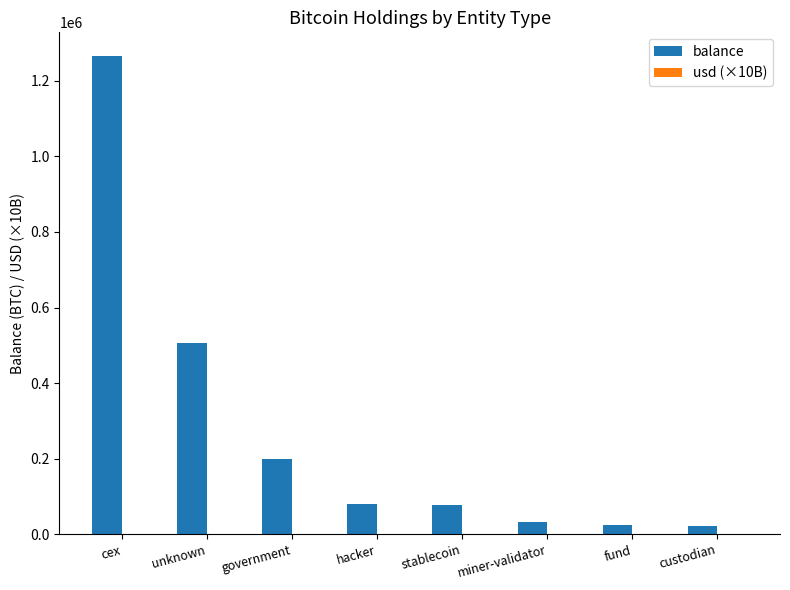

Where is balance nearest to the value 643948?

unknown